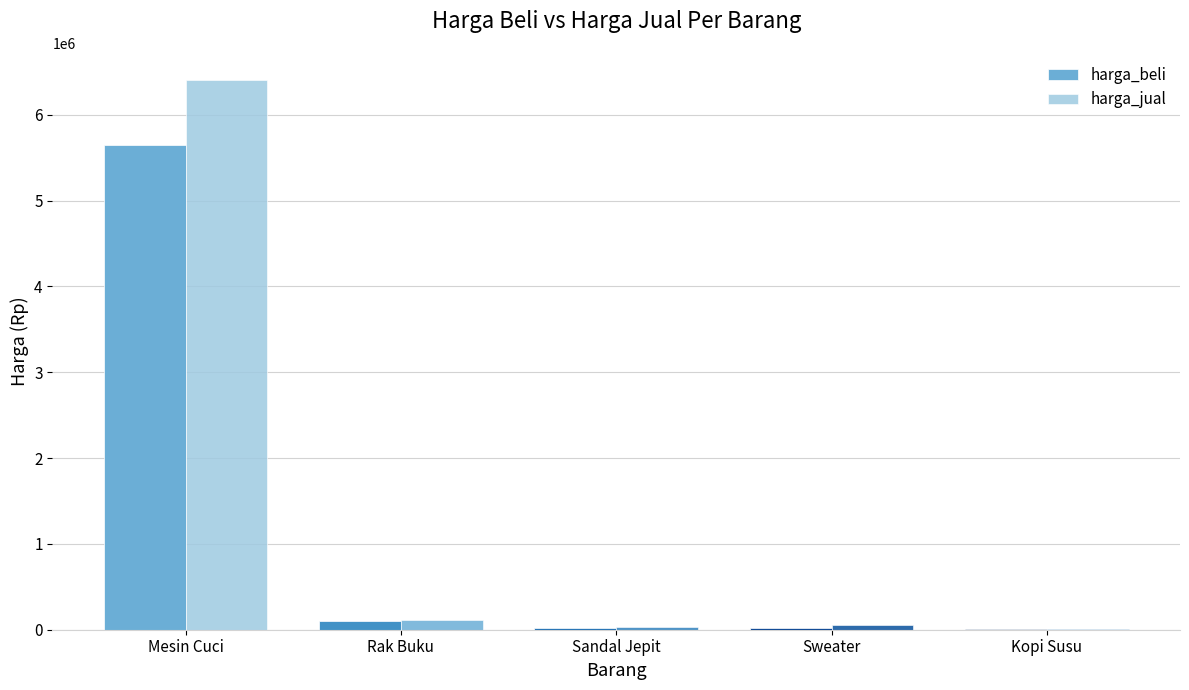

List the labels in order of harga_beli value, largest first.

Mesin Cuci, Rak Buku, Sandal Jepit, Sweater, Kopi Susu